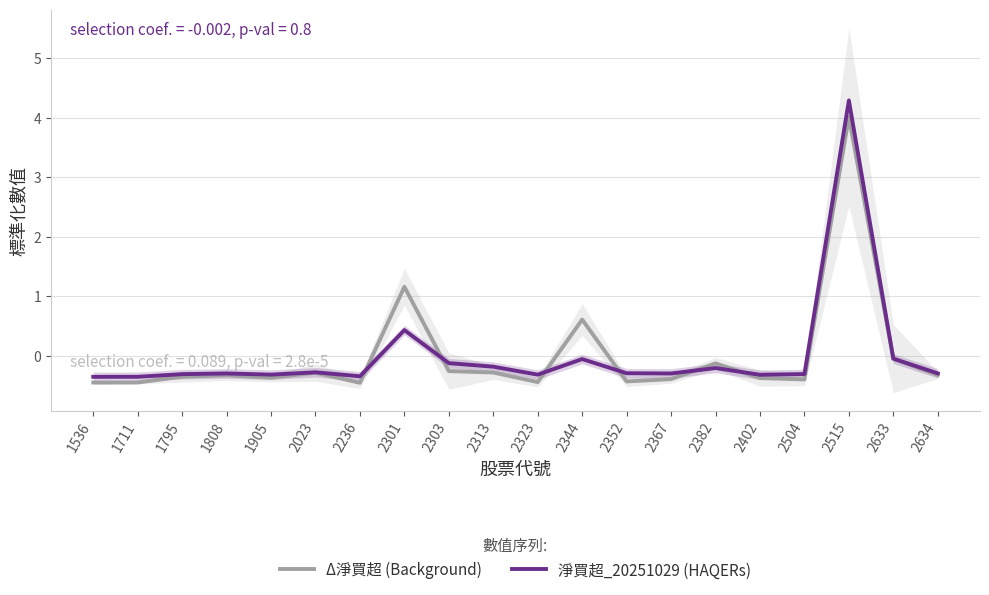

Reading left to right, what are all the values shown in this chart?

Δ淨買超 (Background): -0.5	-0.4	-0.4	-0.3	-0.4	-0.3	-0.5	1.2	-0.3	-0.3	-0.4	0.6	-0.4	-0.4	-0.1	-0.4	-0.4	4.0	-0.0	-0.3
淨買超_20251029 (HAQERs): -0.4	-0.4	-0.3	-0.3	-0.3	-0.3	-0.3	0.4	-0.1	-0.2	-0.3	-0.1	-0.3	-0.3	-0.2	-0.3	-0.3	4.3	-0.0	-0.3